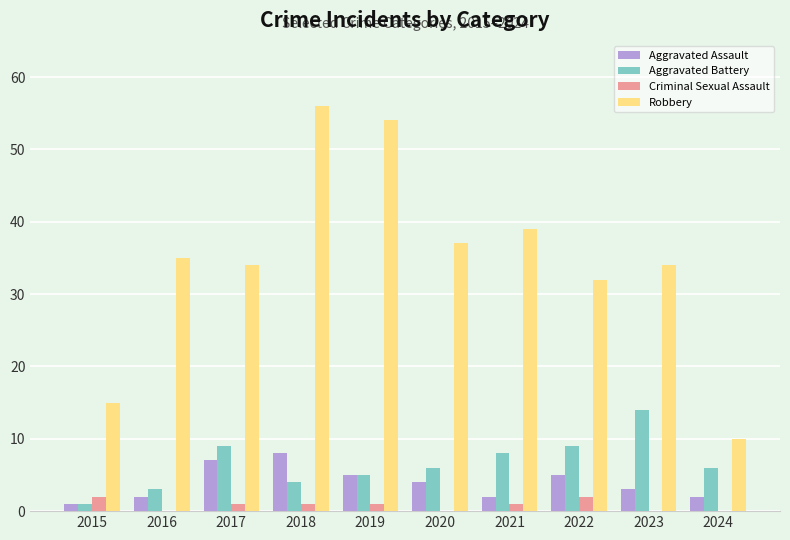

Which series has the largest total across all categories?

Robbery